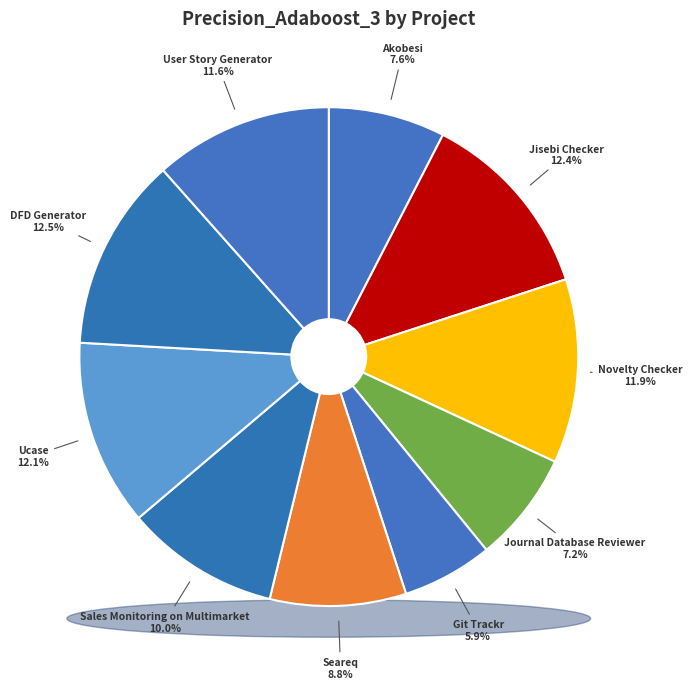

Is Git Trackr the majority of the pie?

No